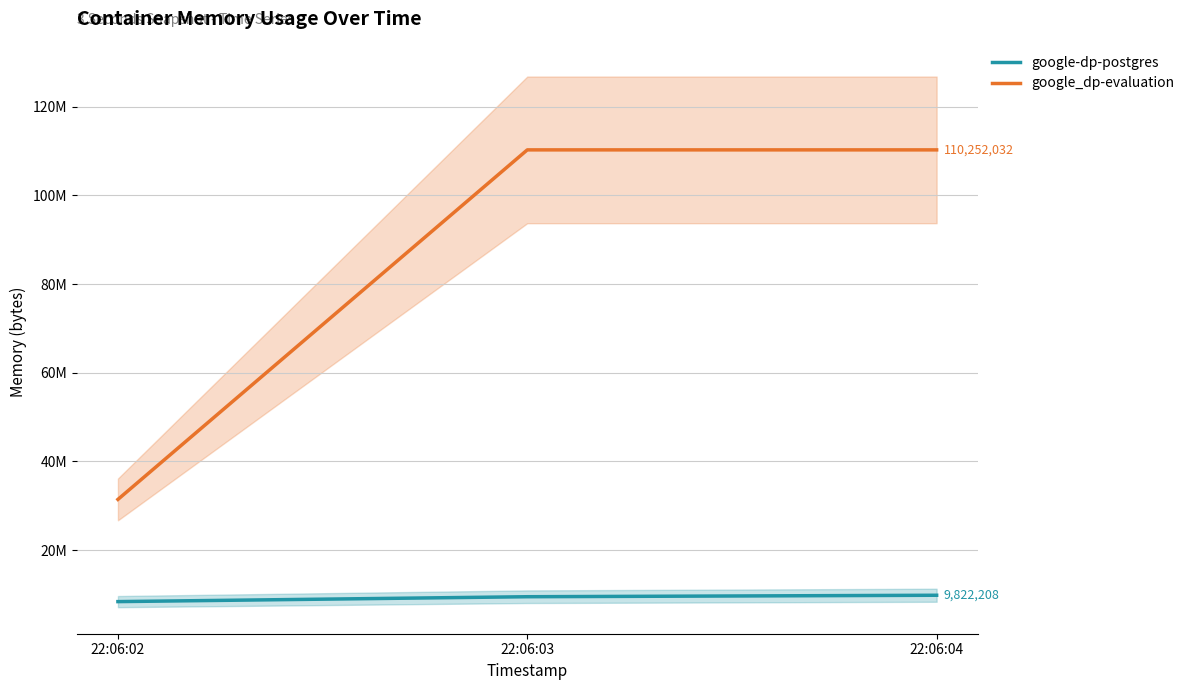

Count the number of data series in this chart.

2